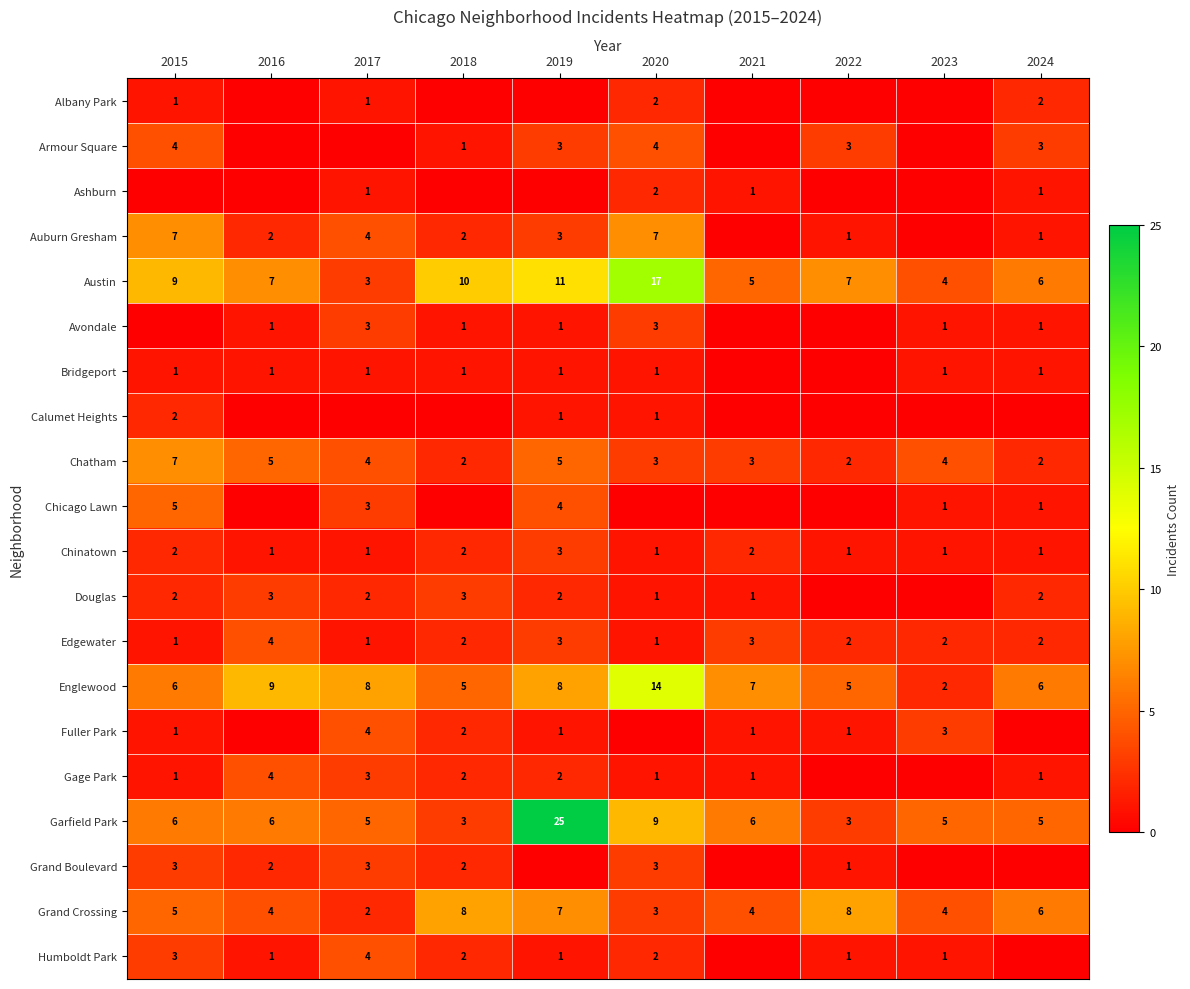

The Gage Park series shows 4 at 2016. True or false?

True